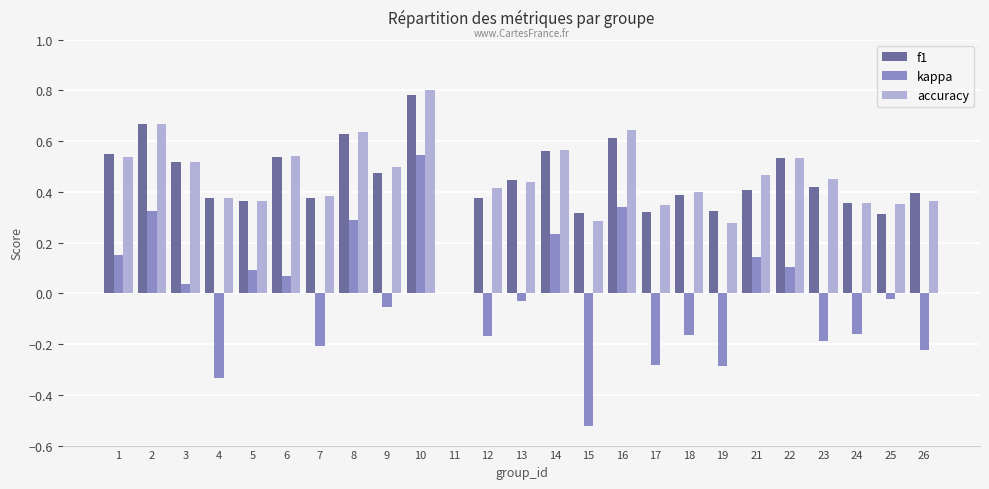

What are all the series names shown in the legend?

f1, kappa, accuracy